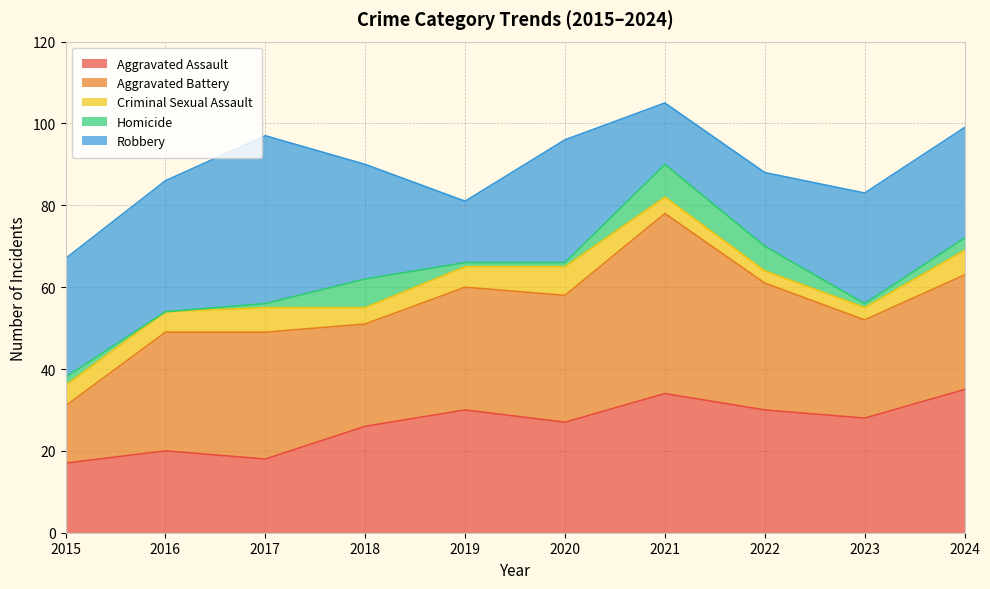

Between 2024 and 2019, which is larger?

2024